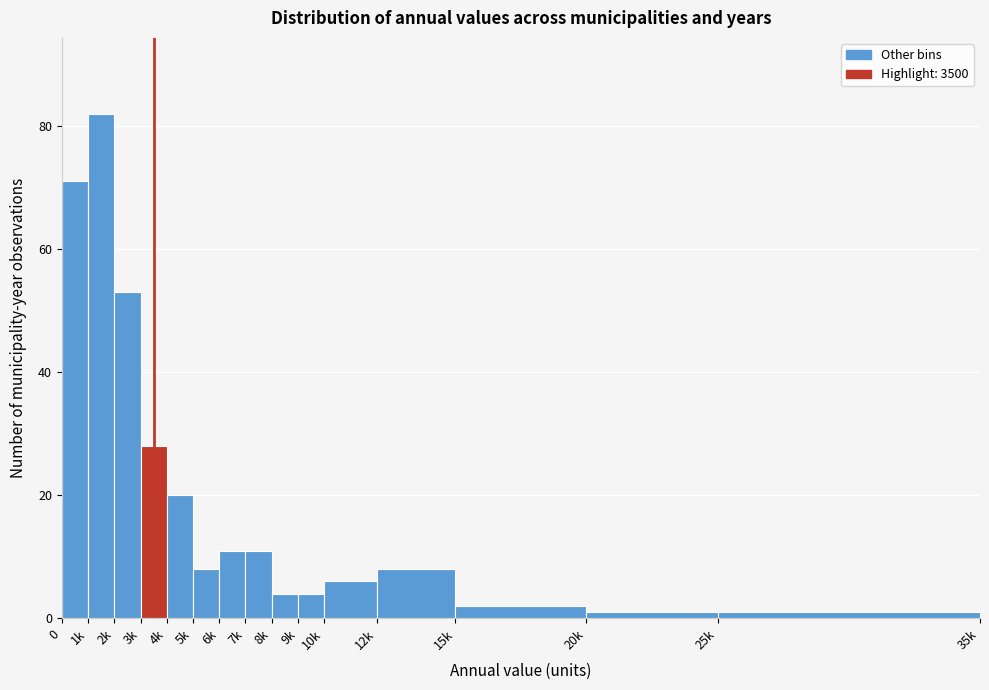

Reading right to left, what are all the values shown in this chart?

1	1	2	8	6	4	4	11	11	8	20	28	53	82	71